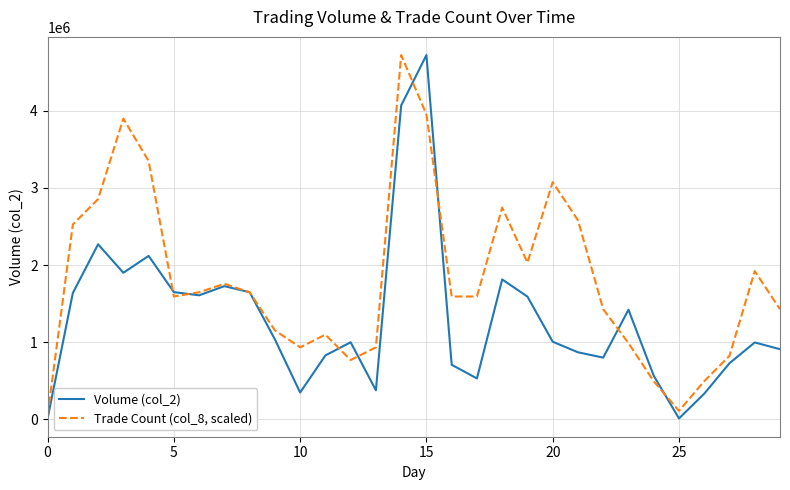

List the series in order of their overall mean, lowest first.

Volume (col_2), Trade Count (col_8, scaled)